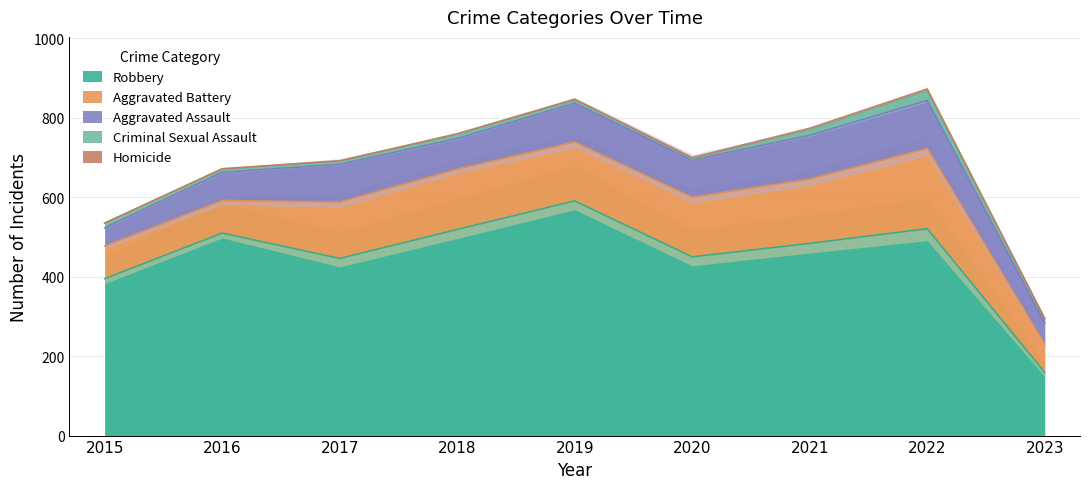

What is the highest value of the Criminal Sexual Assault series?

24